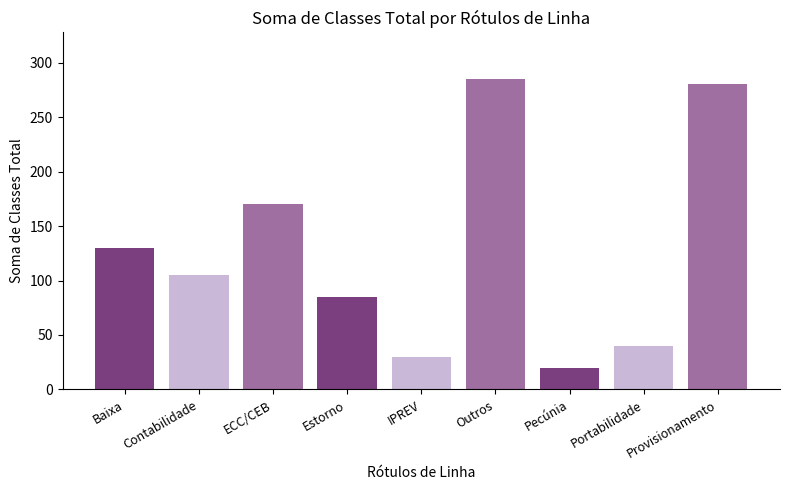

How many bars are there in total?

9